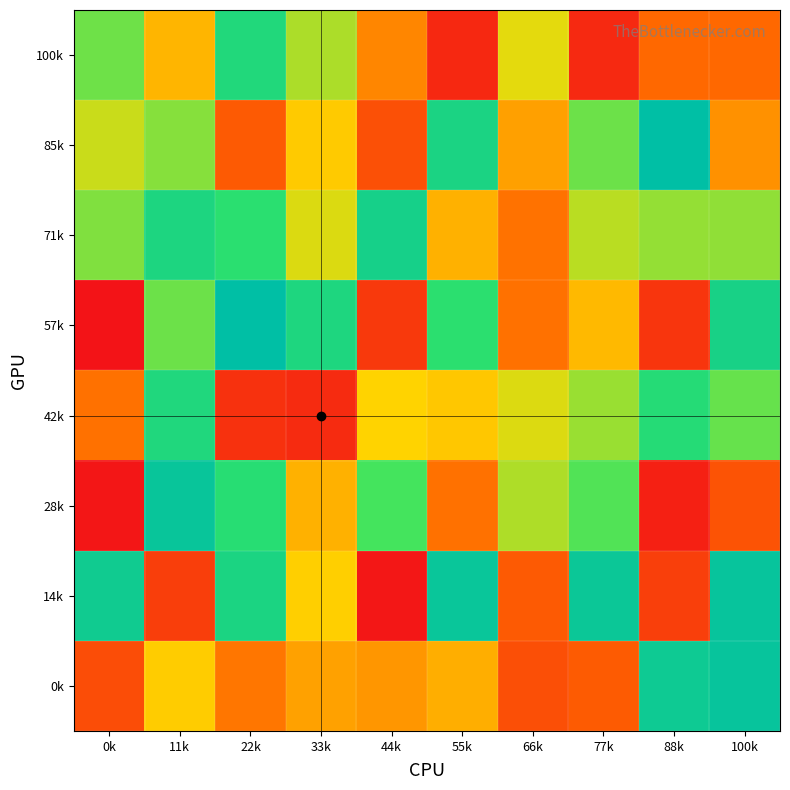

Reading right to left, extract all data points from this chart.

100k: 100k=257732	88k=255179	77k=81166	66k=532668	55k=78521	44k=320375	33k=601344	22k=834262	11k=423756	0k=676513
85k: 100k=344861	88k=998855	77k=679206	66k=378788	55k=864651	44k=189526	33k=469828	22k=220298	11k=647669	0k=564698
71k: 100k=636087	88k=630054	77k=584202	66k=277570	55k=414587	44k=887594	33k=543872	22k=790779	11k=853051	0k=655709
57k: 100k=878309	88k=115004	77k=433580	66k=276950	55k=788555	44k=125366	33k=847752	22k=997788	11k=678889	0k=19172
42k: 100k=686165	88k=814365	77k=624958	66k=541346	55k=461482	44k=489339	33k=86490	22k=104734	11k=841542	0k=275091
28k: 100k=197496	88k=54973	77k=711974	66k=598983	55k=275751	44k=727438	33k=415474	22k=803293	11k=956459	0k=28905
14k: 100k=963419	88k=141743	77k=943624	66k=219663	55k=954490	44k=30626	33k=480372	22k=862155	11k=139606	0k=916325
0k: 100k=963925	88k=928301	77k=220810	66k=187814	55k=409796	44k=357369	33k=379606	22k=286361	11k=474337	0k=181562